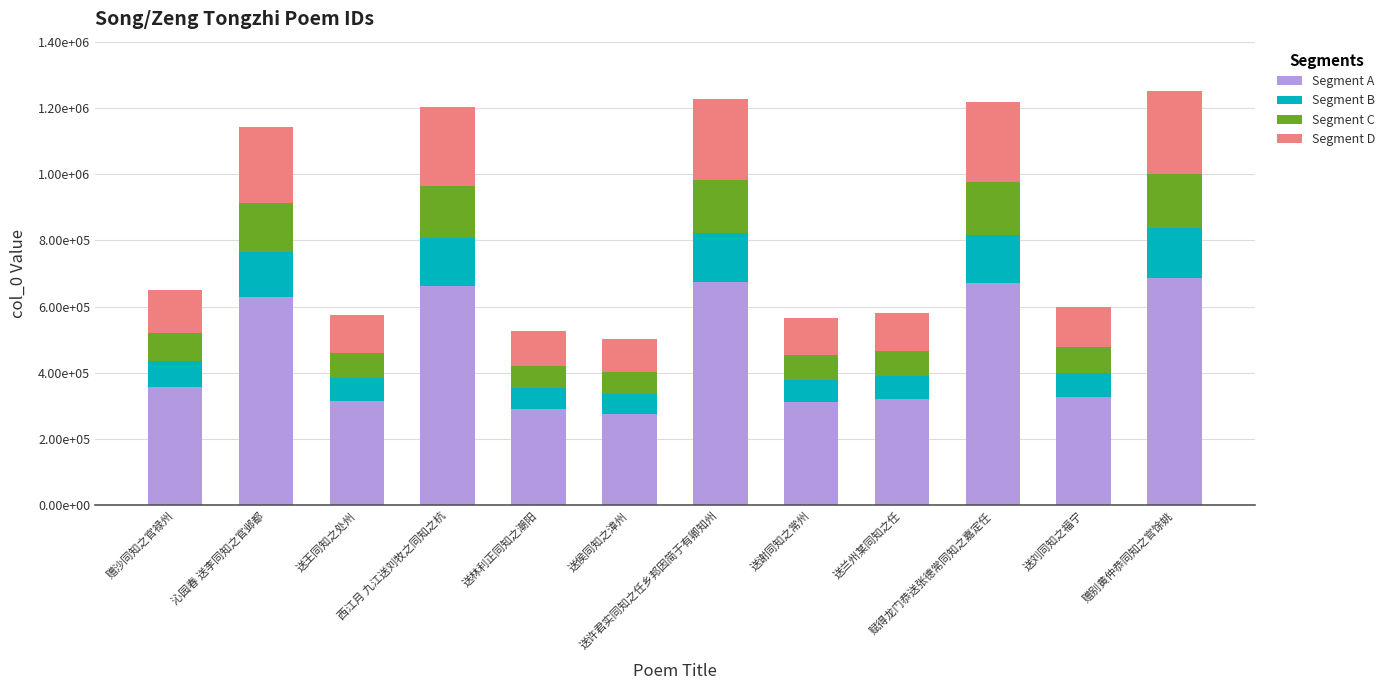

Between 送许君实同知之任乡邦因简于有卿知州 and 送谢同知之常州, which series saw the biggest shift?

Segment A